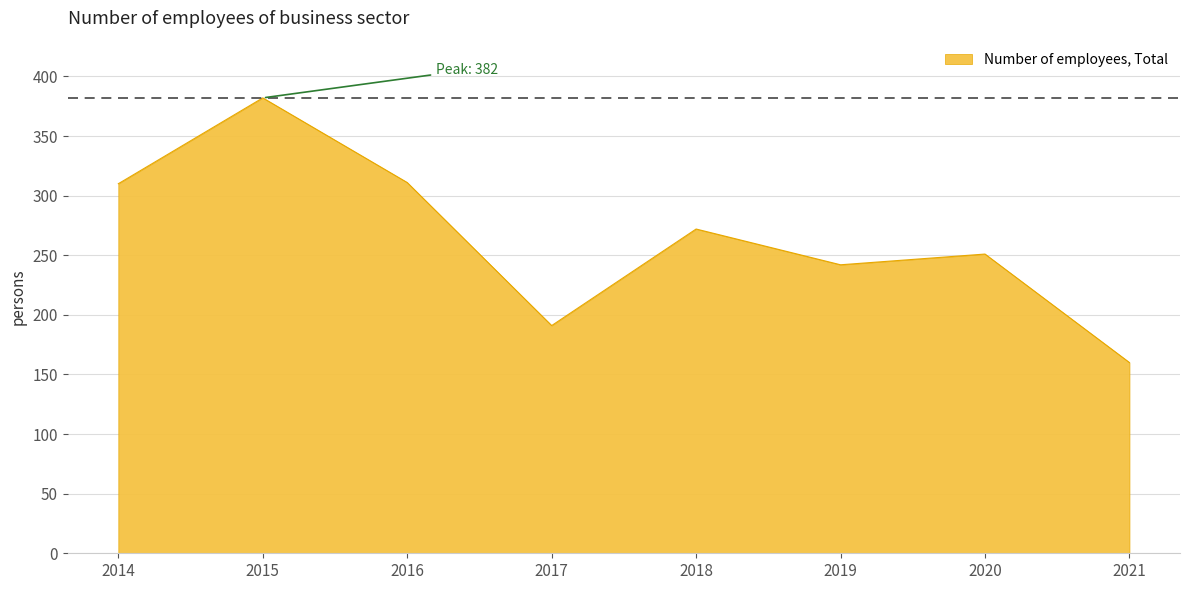

What is the ratio of the value at 2020 to the value at 2018?

0.9